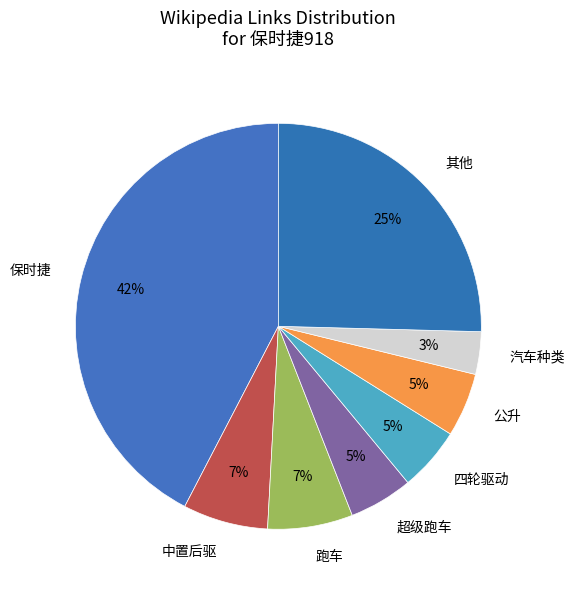

Is it true that 四轮驱动 is 18% of the pie?

False